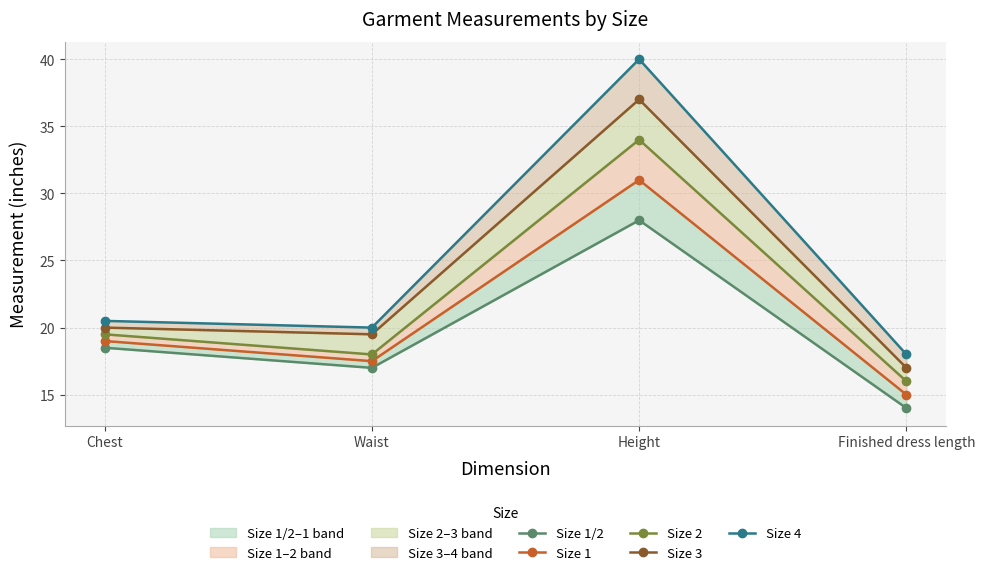

True or false: Size 2 and Size 3 cross at least once.

False